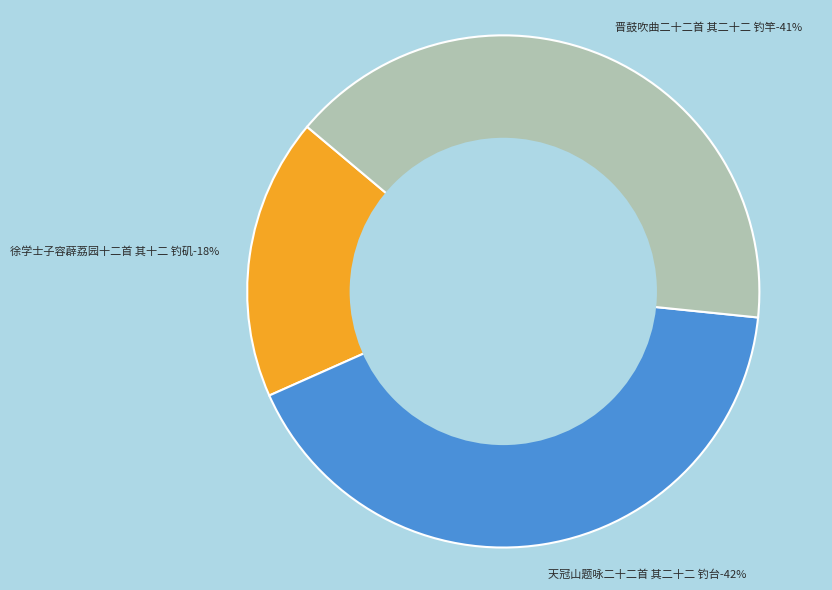

What is the change in value from 徐学士子容薜荔园十二首 其十二 钓矶 to 天冠山题咏二十二首 其二十二 钓台?

+708499